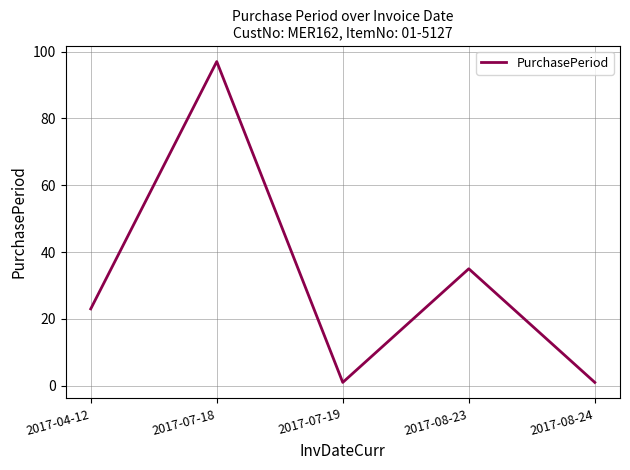

How many series are shown in this chart?

1